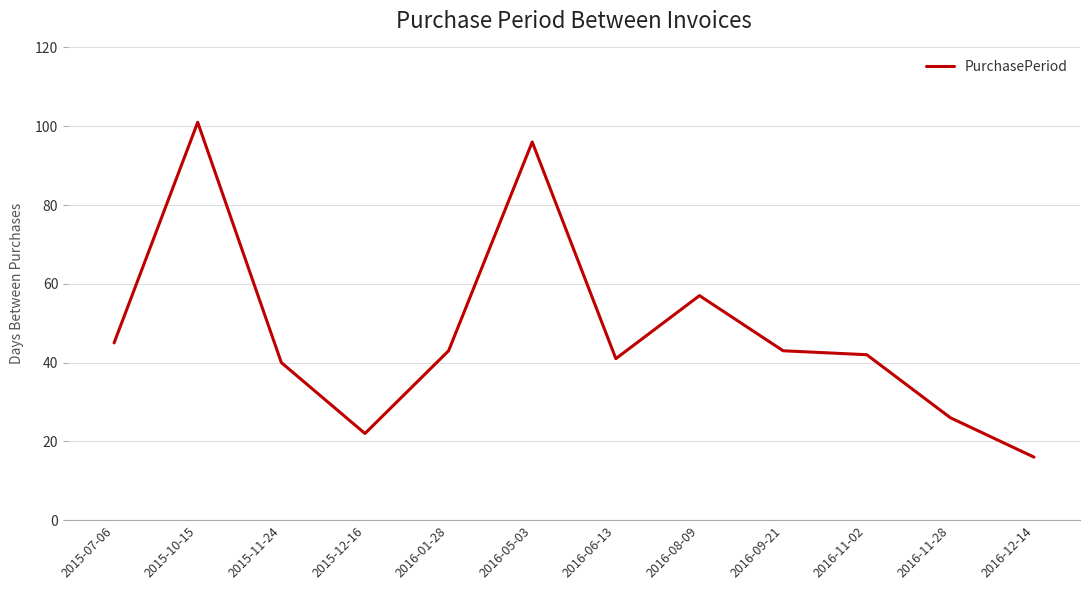

What position from the right is 2016-06-13?

6